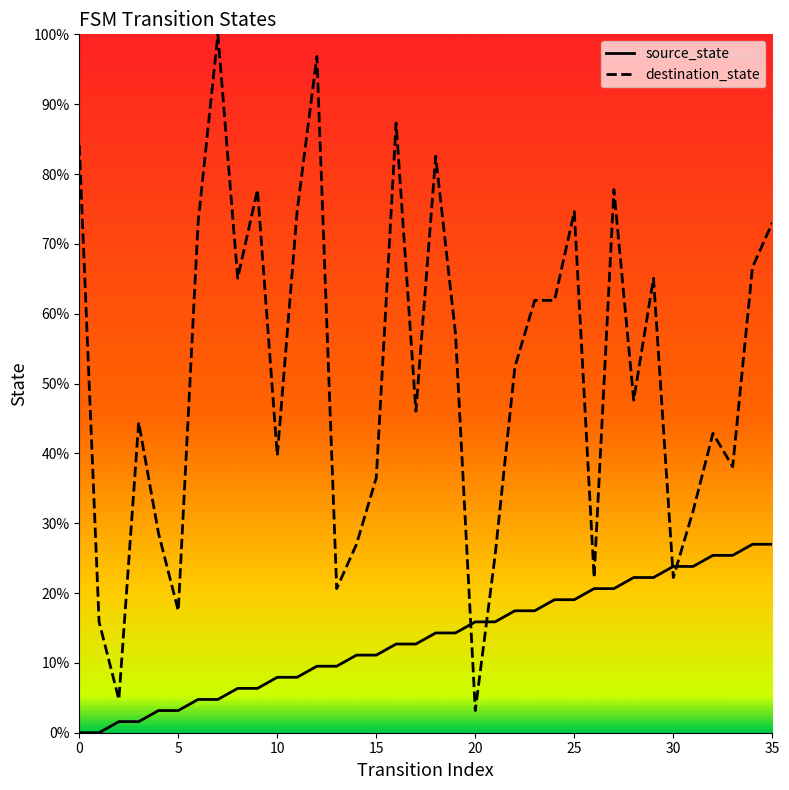

Which series has the largest range (max minus min)?

destination_state